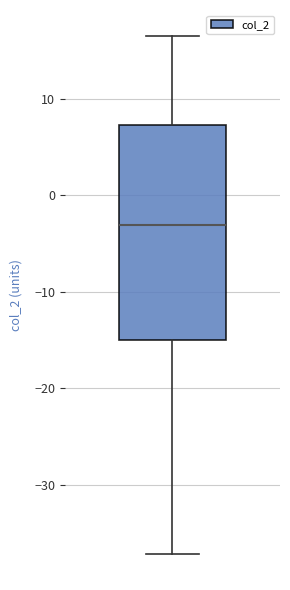

Read this box plot against the y-axis: the position of the median line, the range covered by the box, and the ends of both whiskers. The values are not printed on the chart, so give them approximately, as read against the axis.

median -3, box -15 to 7, whiskers -37 to 17